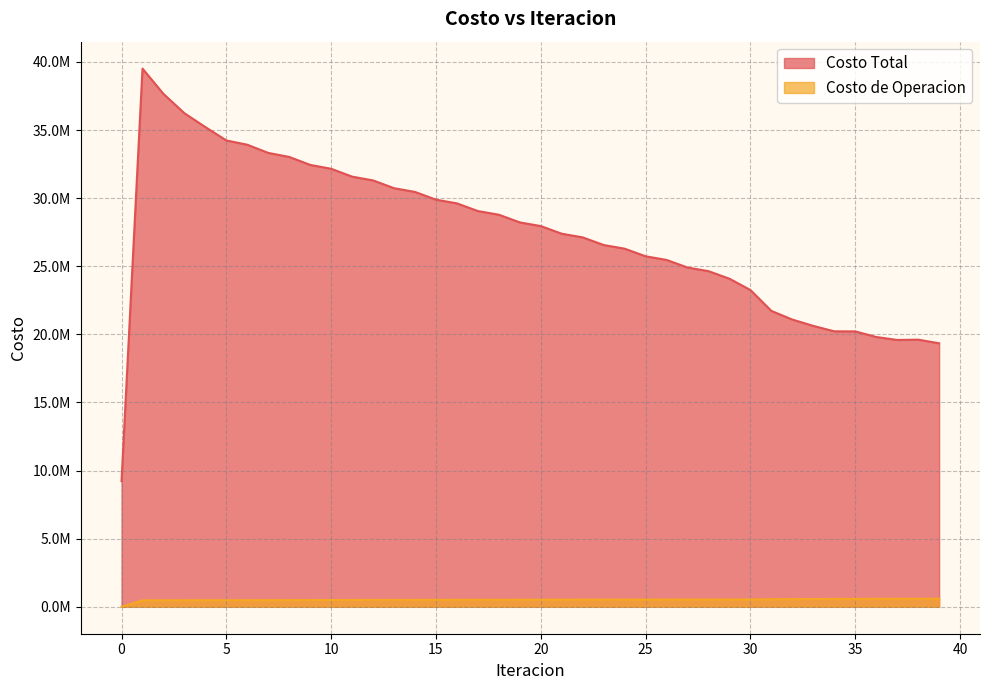

True or false: Costo Total has a value of 50610839.8 at 19.

False